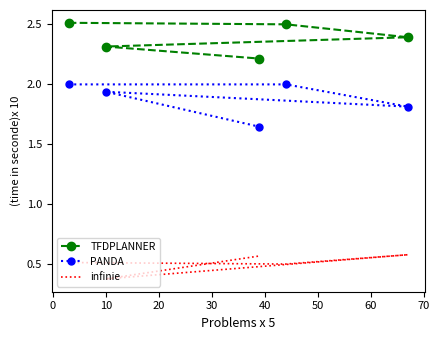

The value of TFDPLANNER at 10 is 1.0. True or false?

False